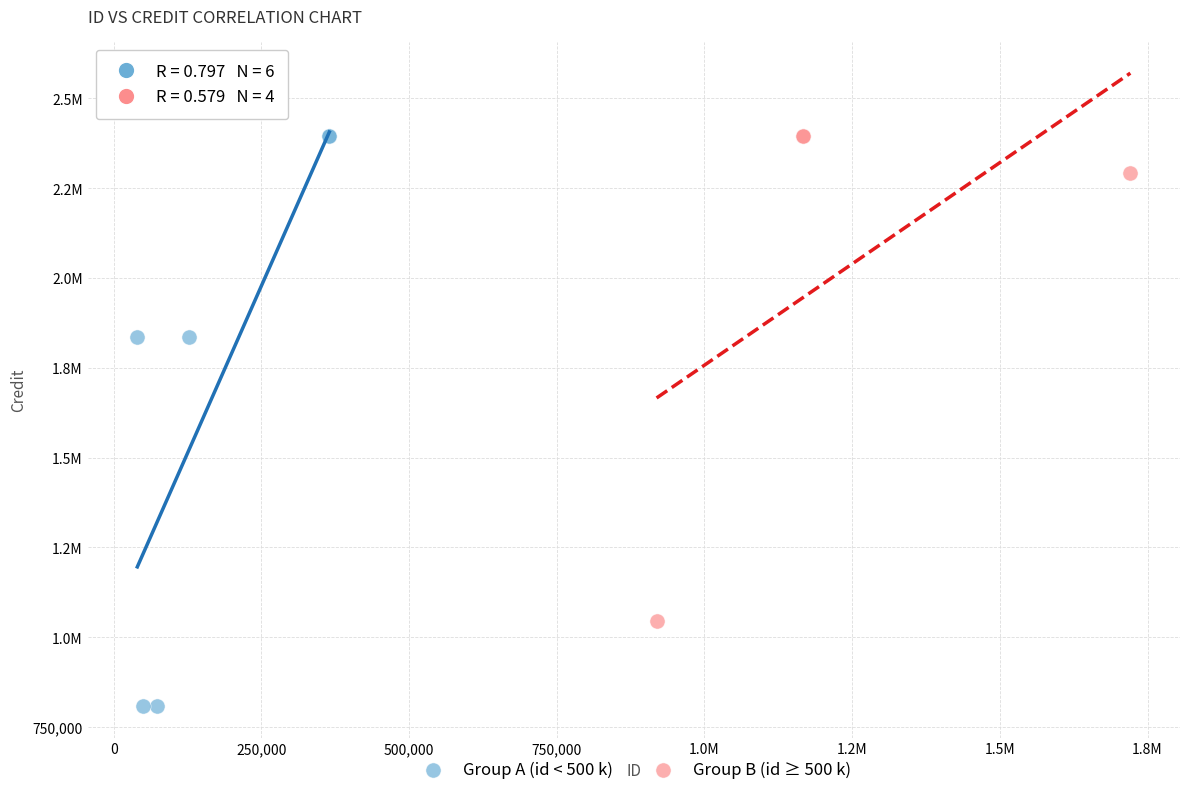

What are all the series names shown in the legend?

Group A (id < 500 k), Group B (id ≥ 500 k)